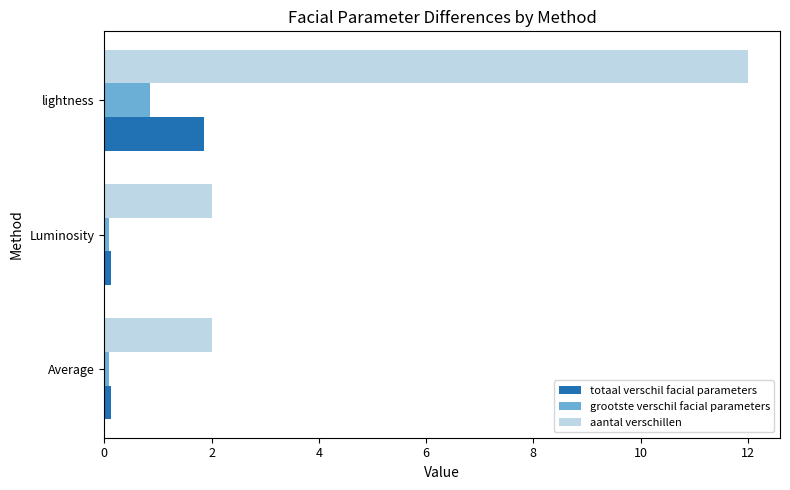

What is the maximum value shown in the chart?

12.0